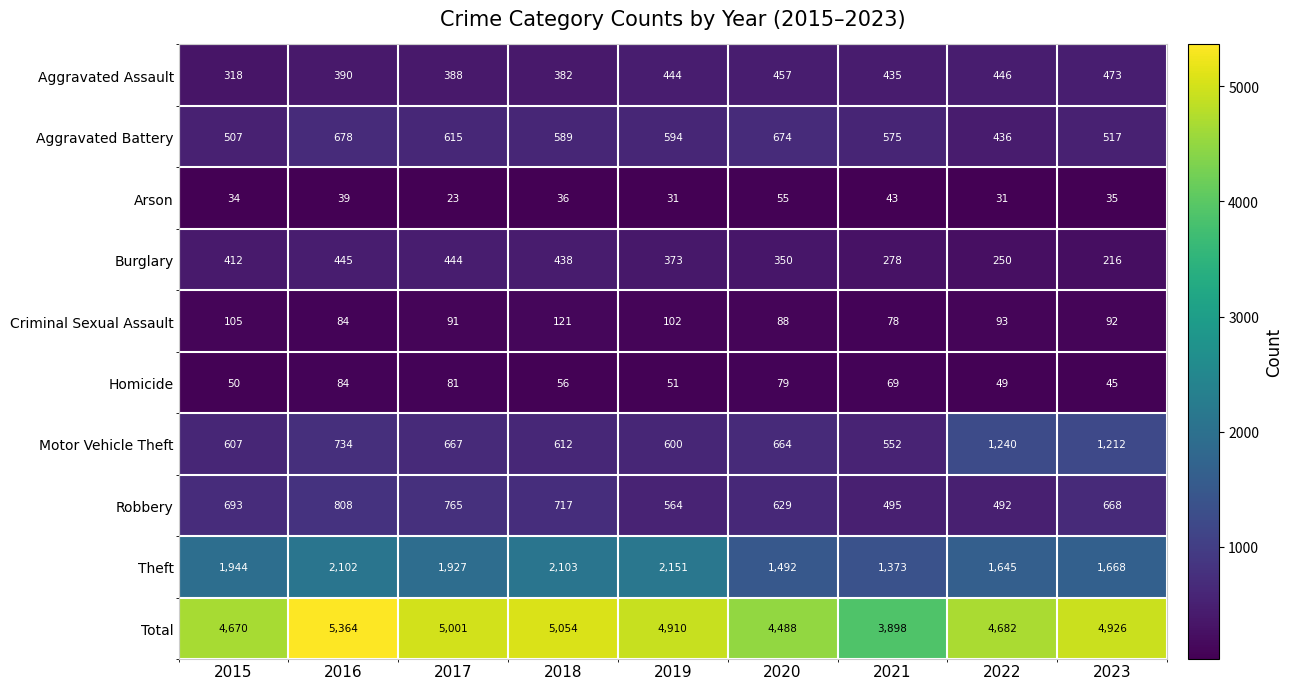

What is the greatest value displayed?

5364